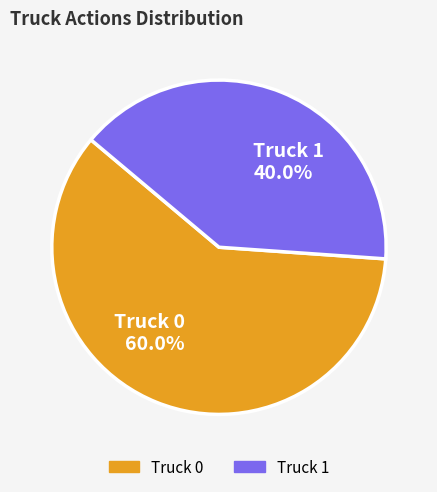

Rank the categories by value from lowest to highest.

Truck 1, Truck 0